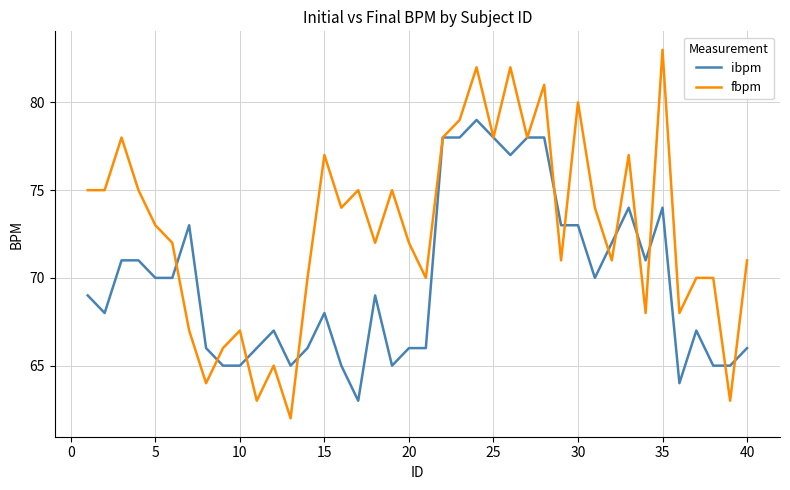

Which series has the widest spread of values?

fbpm